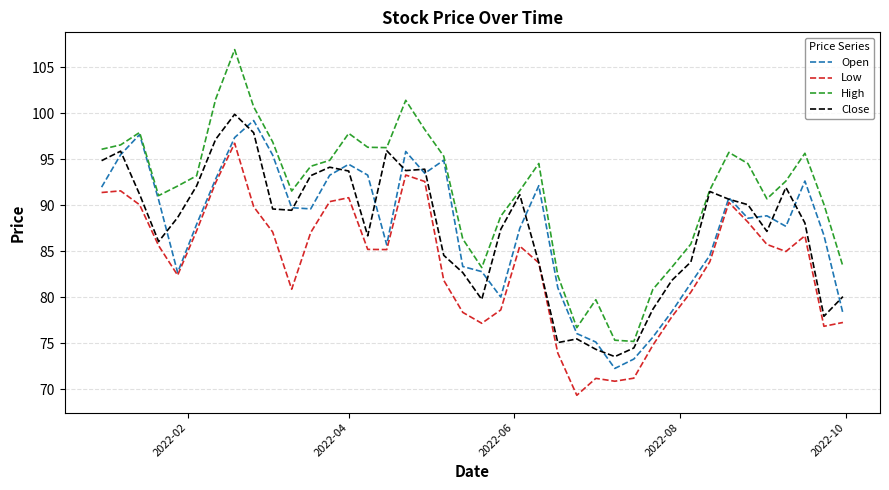

What is the maximum value shown in the chart?

106.9